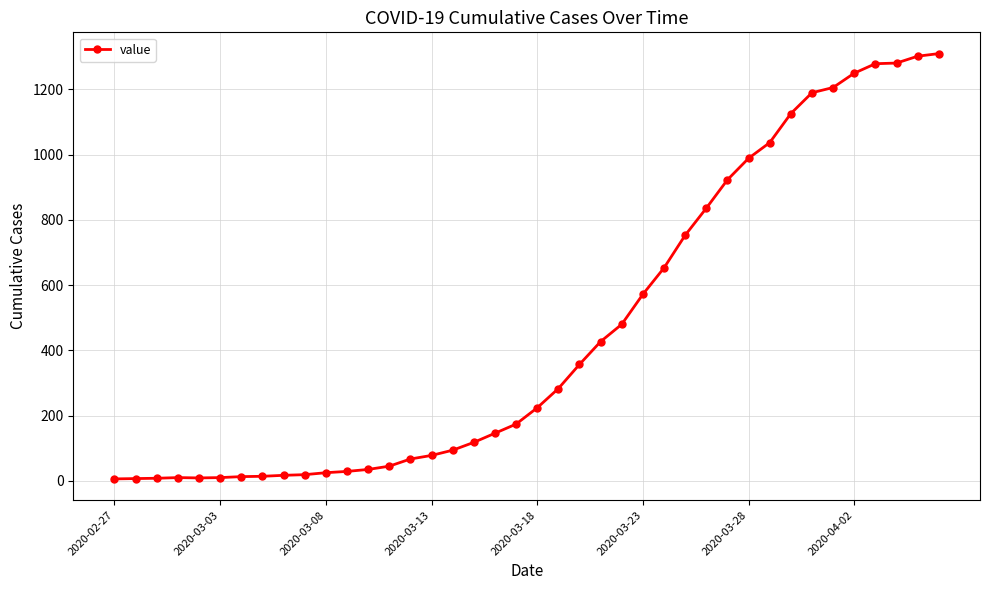

What is the difference between the maximum and minimum values?

1304